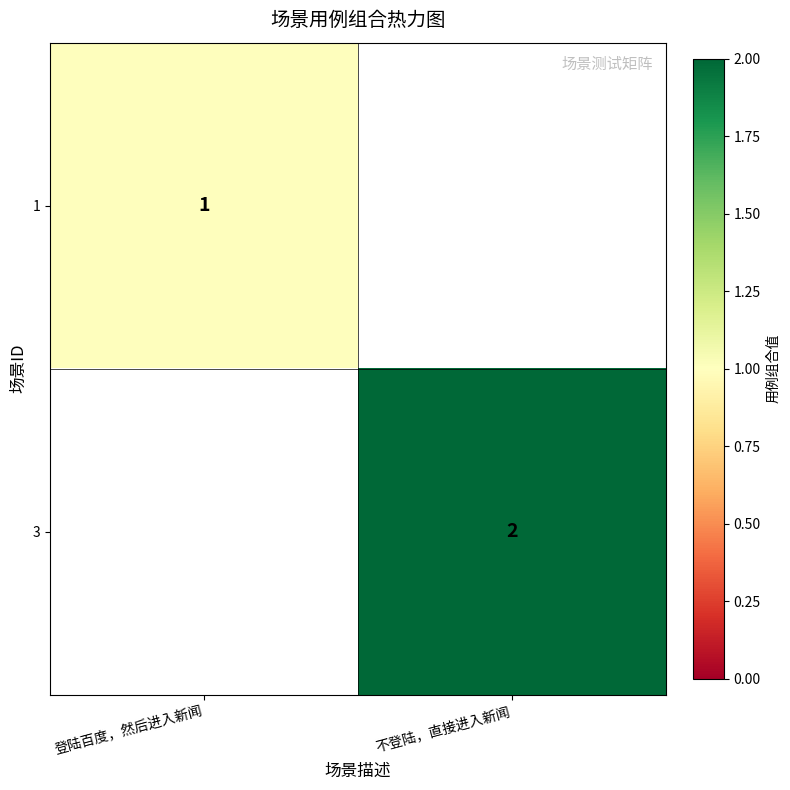

The 1 series shows 1 at 登陆百度，然后进入新闻. True or false?

True